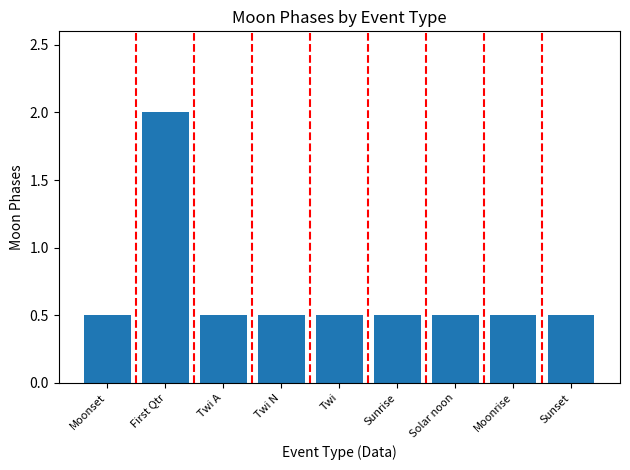

Count the number of data series in this chart.

1